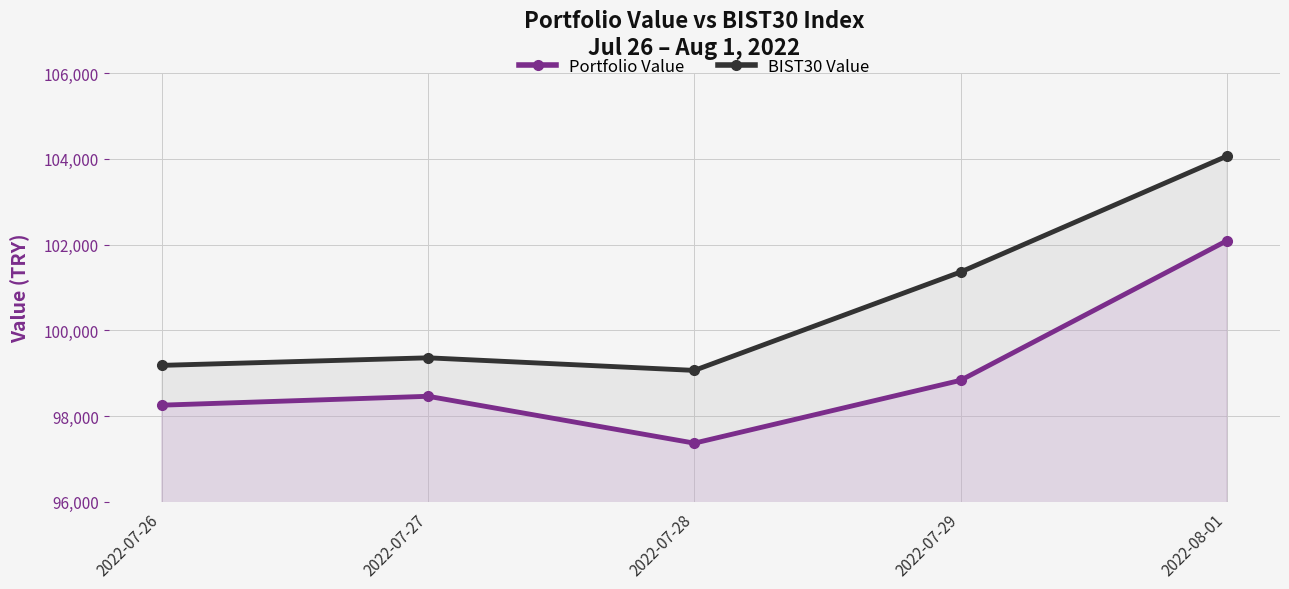

How many lines are shown in the chart?

2